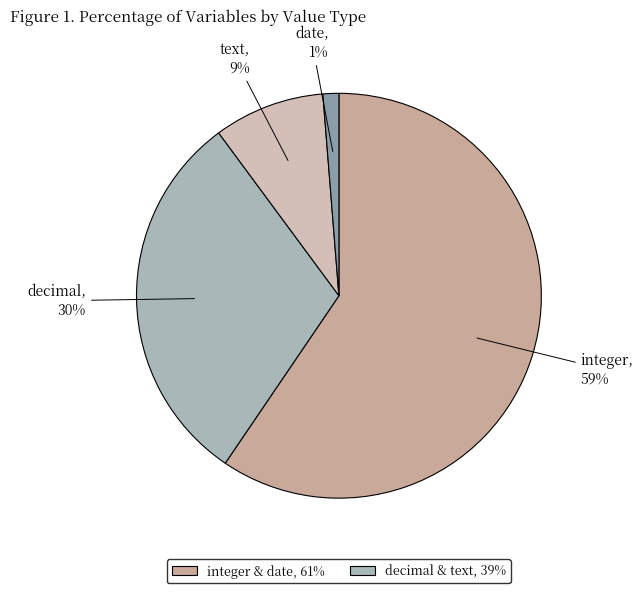

Which slice is the largest?

integer